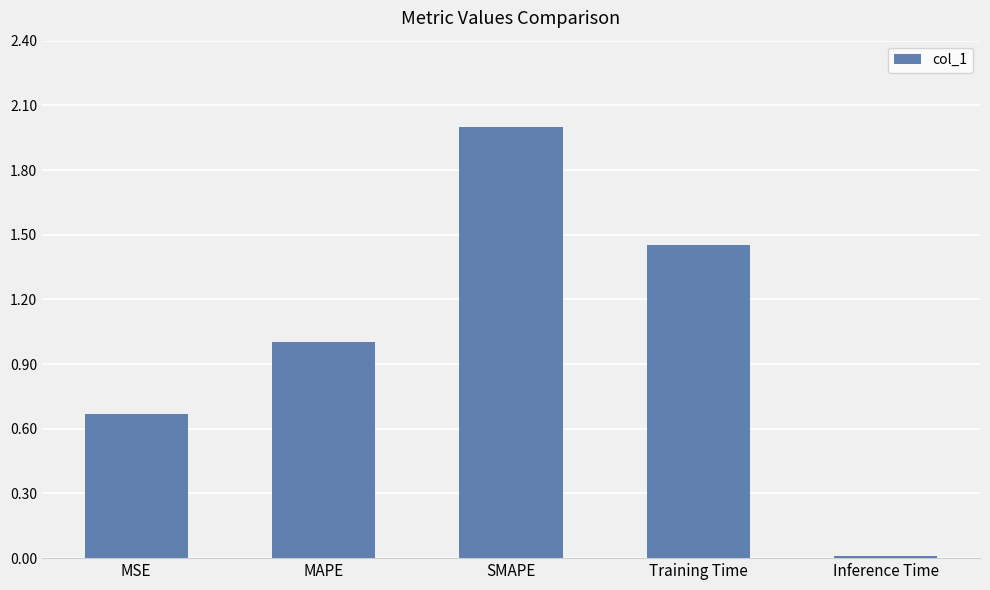

What is the change in value from MAPE to Training Time?

+0.5